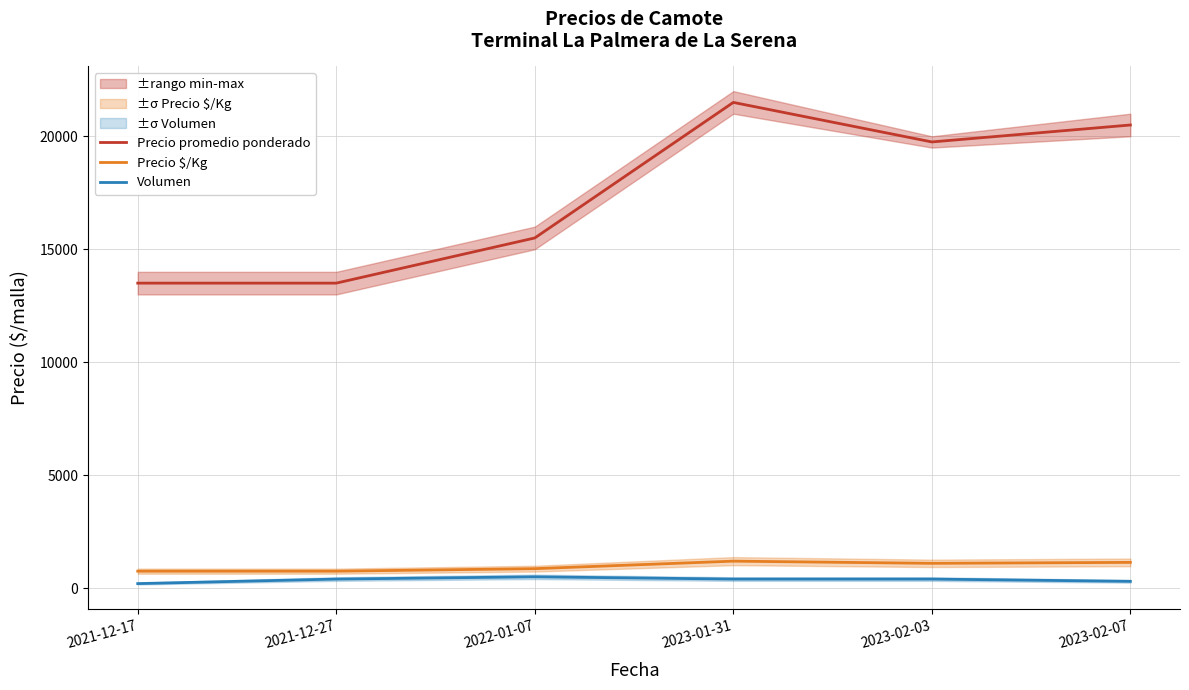

Is it true that Precio $/Kg equals 1012 at 2021-12-17?

False